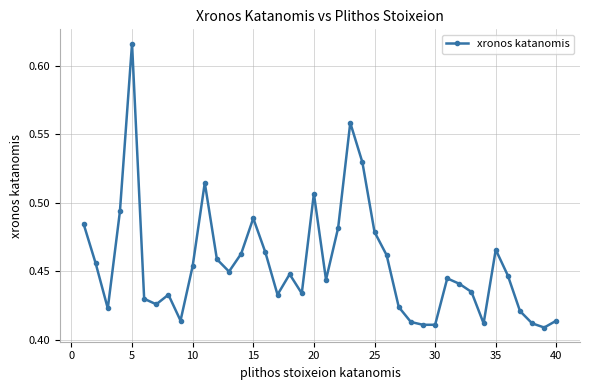

What is the sum of all values?

18.2